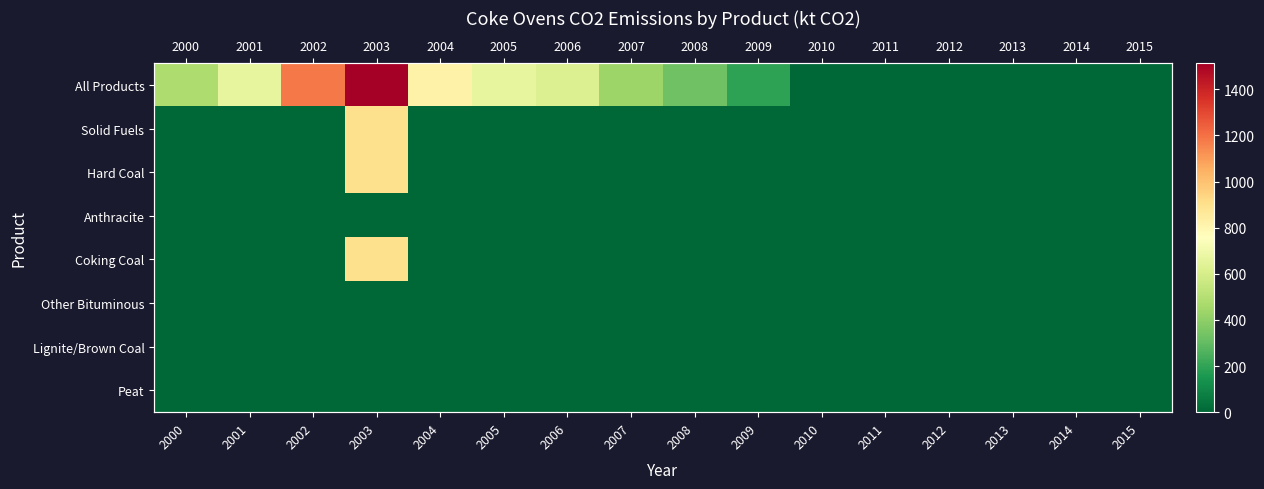

What is the sum of all Solid Fuels values?

907.0